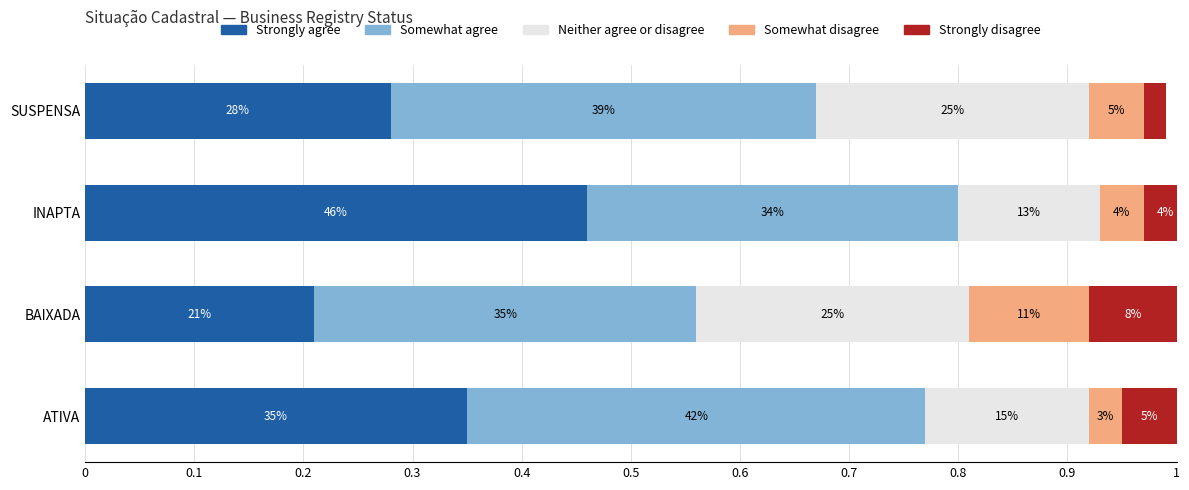

How many distinct data groups are displayed?

5